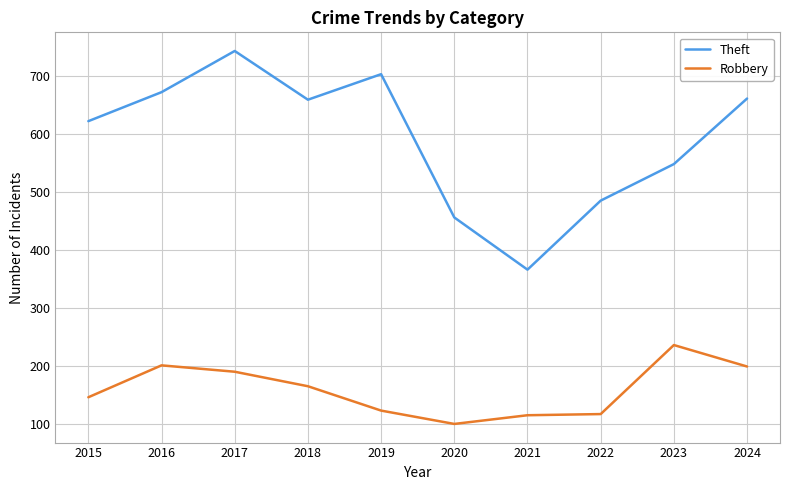

What is the difference between the Robbery values at 2017 and 2023?

46